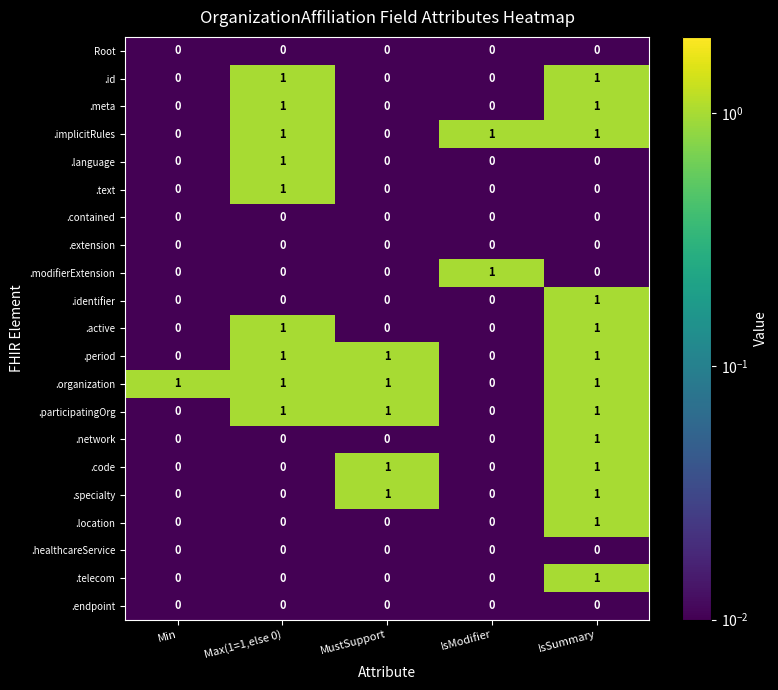

Count the number of categories in the chart.

5